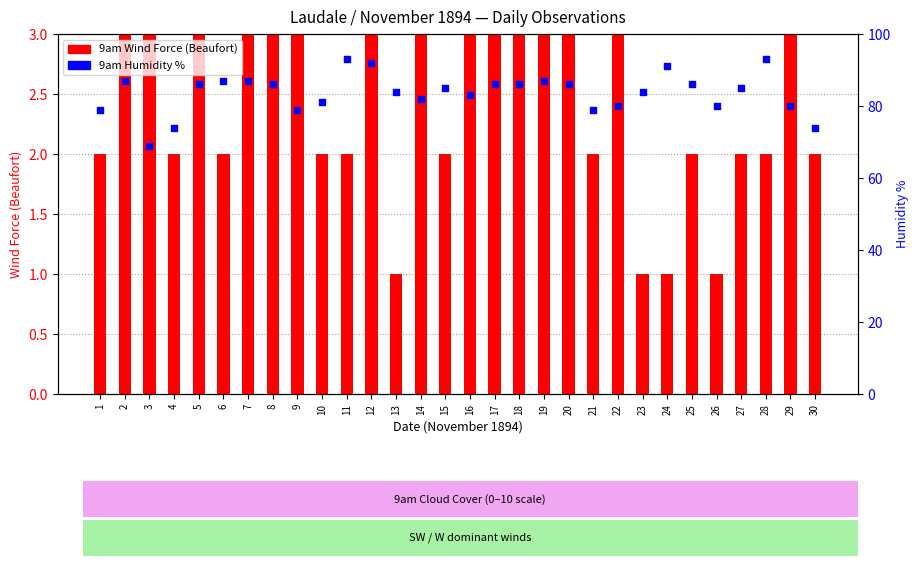

Is the value of 9am Humidity % at 3 greater than the value of 9am Wind Force at 27?

Yes